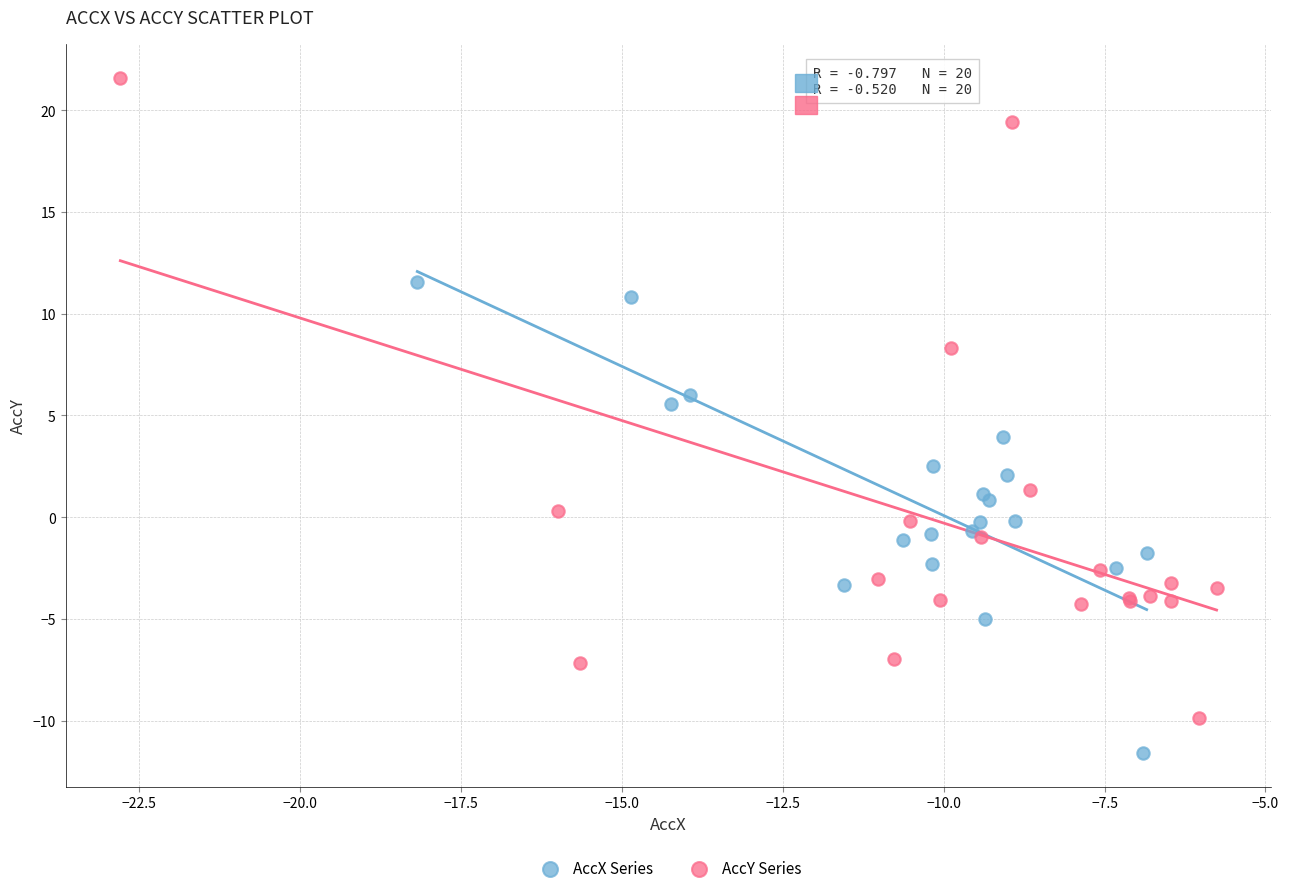

Which series reaches the maximum Y coordinate?

AccY Series